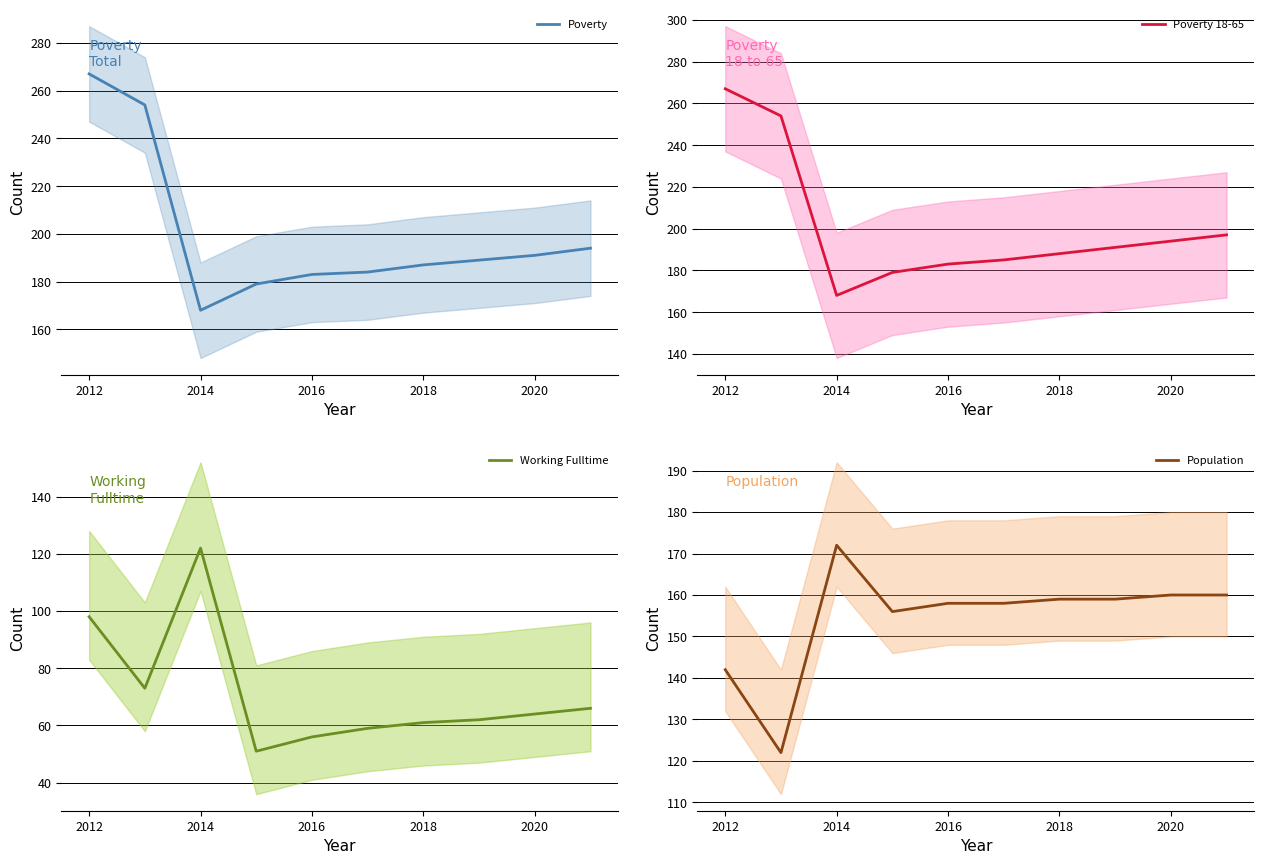

At which label does Poverty reach its peak?

2012